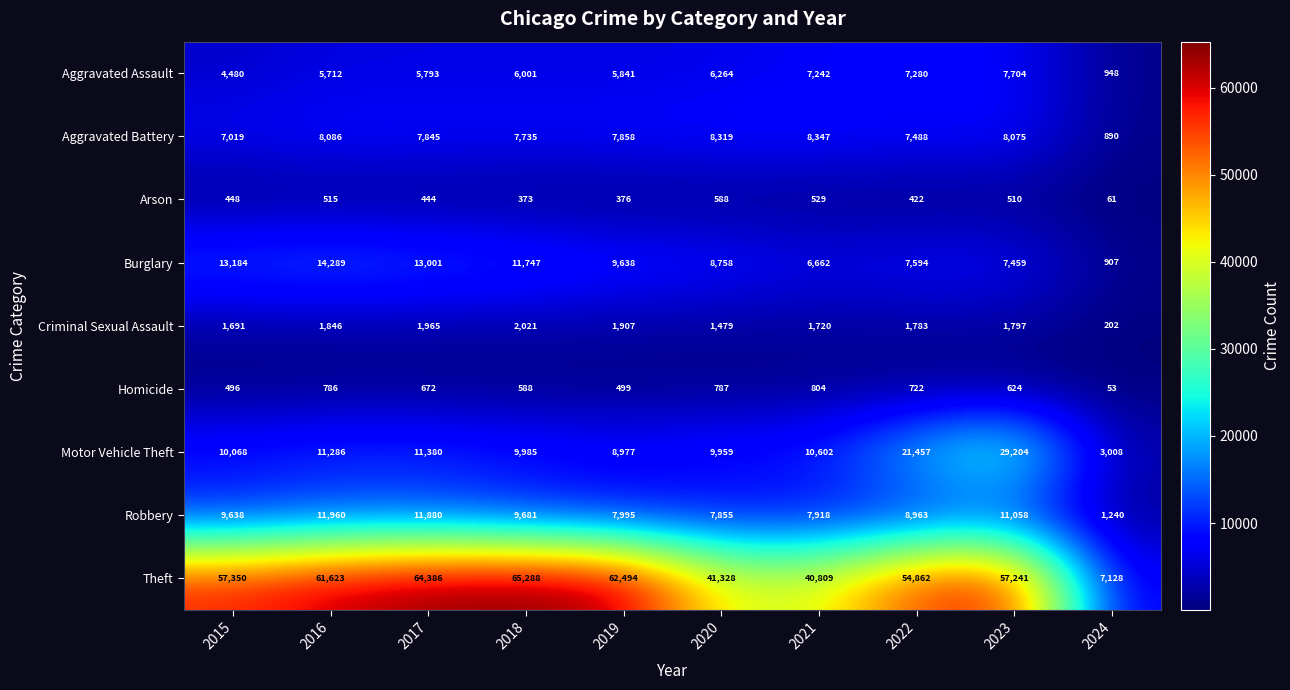

What is the approximate value of Robbery at 2017?

11880